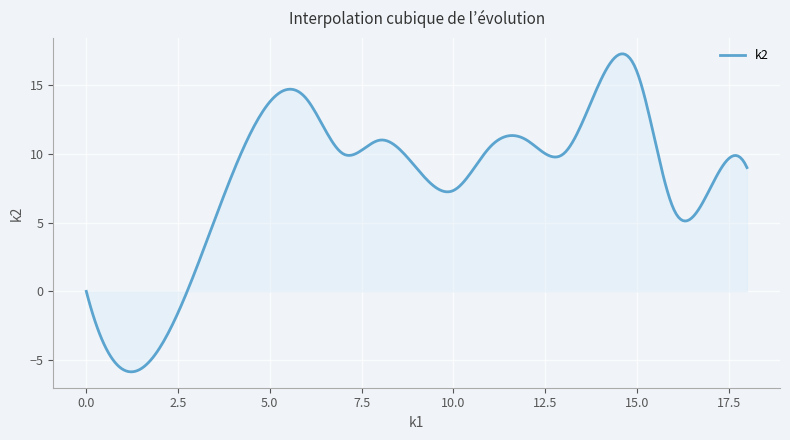

What is the greatest value displayed?

17.3